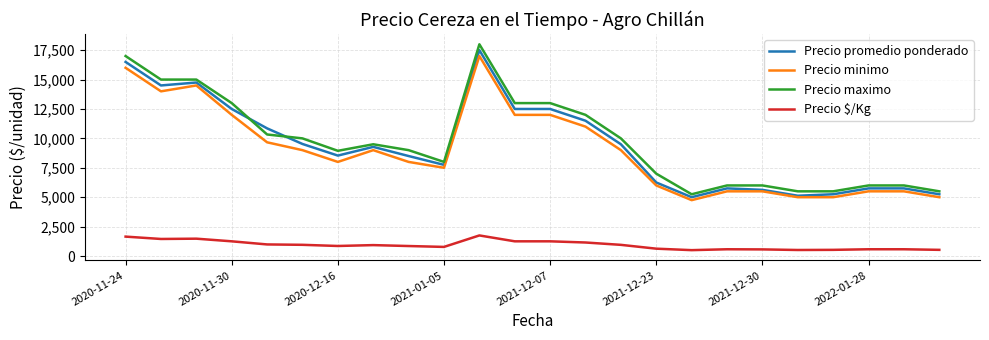

What is the maximum value for Precio minimo?

17000